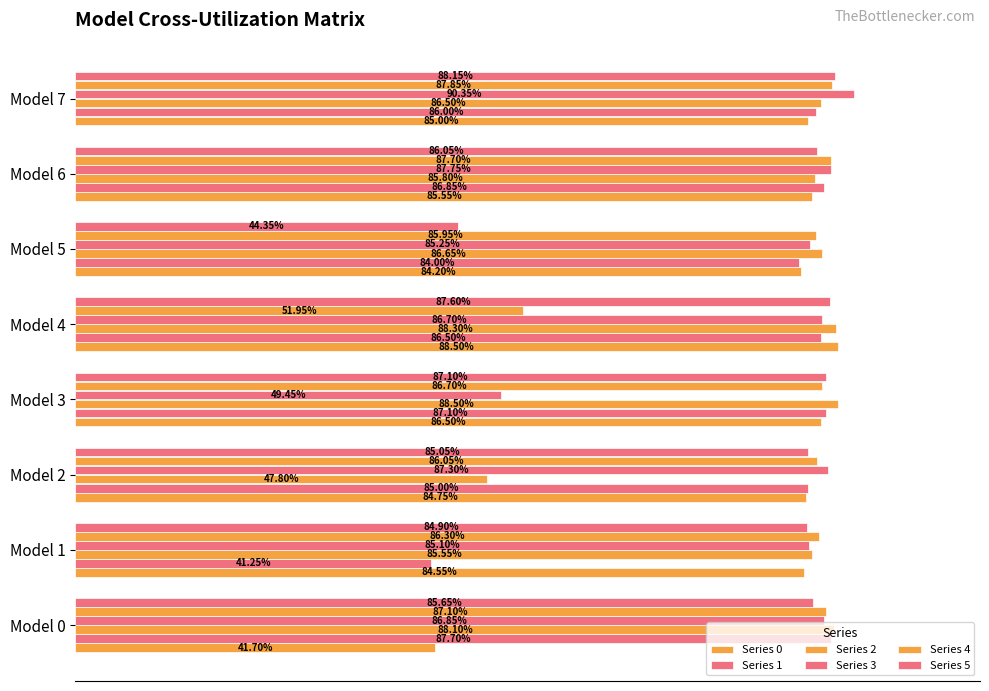

Which series has the largest total across all categories?

Series 4